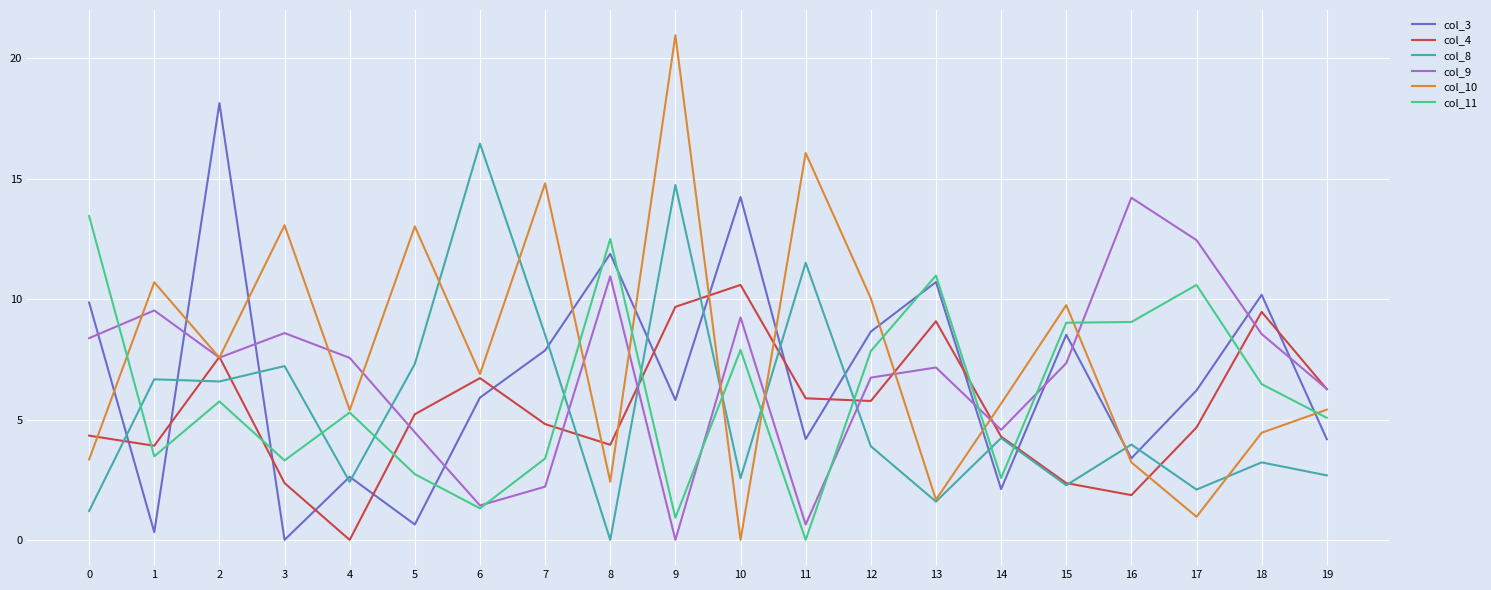

Which series changed the most between 5 and 8?

col_3